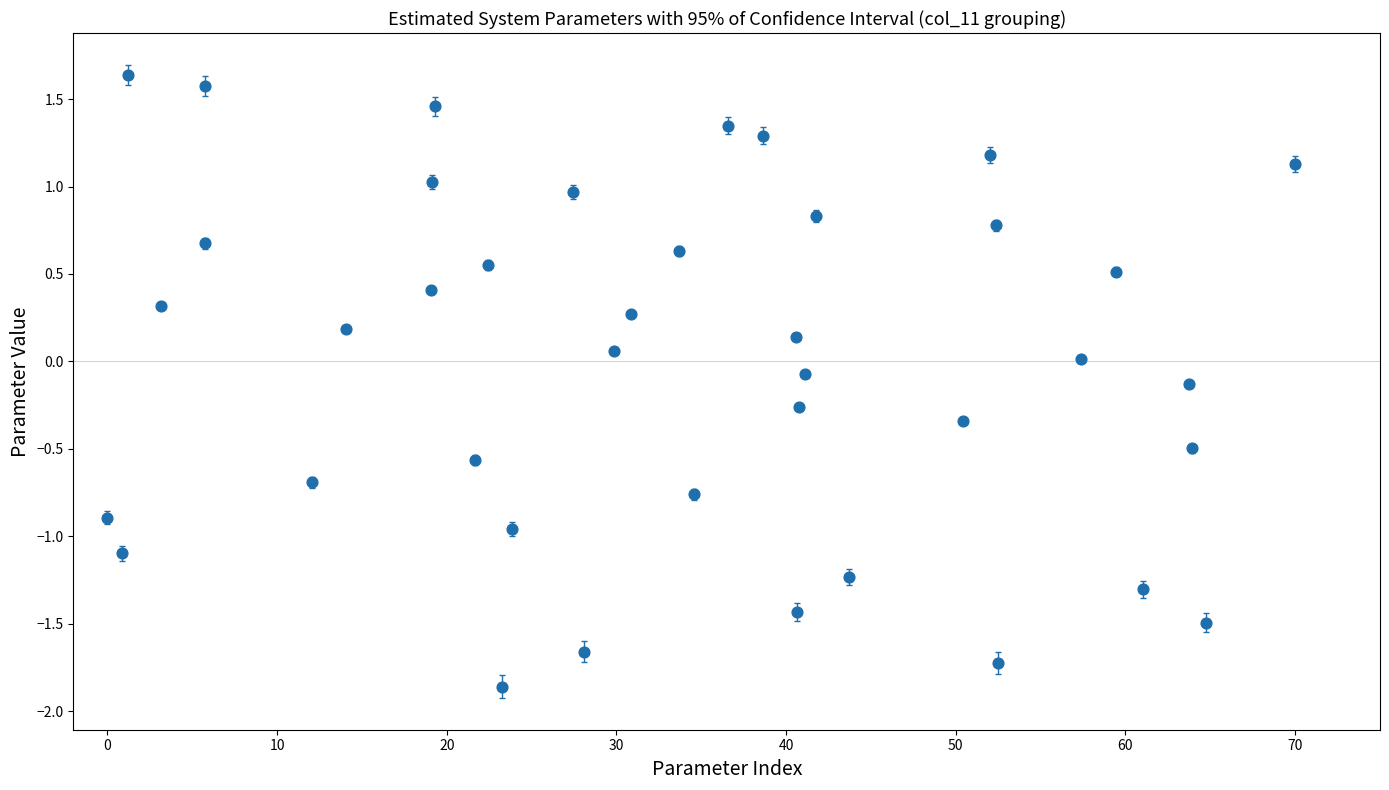

What is the range of X values (max minus min)?

70.0